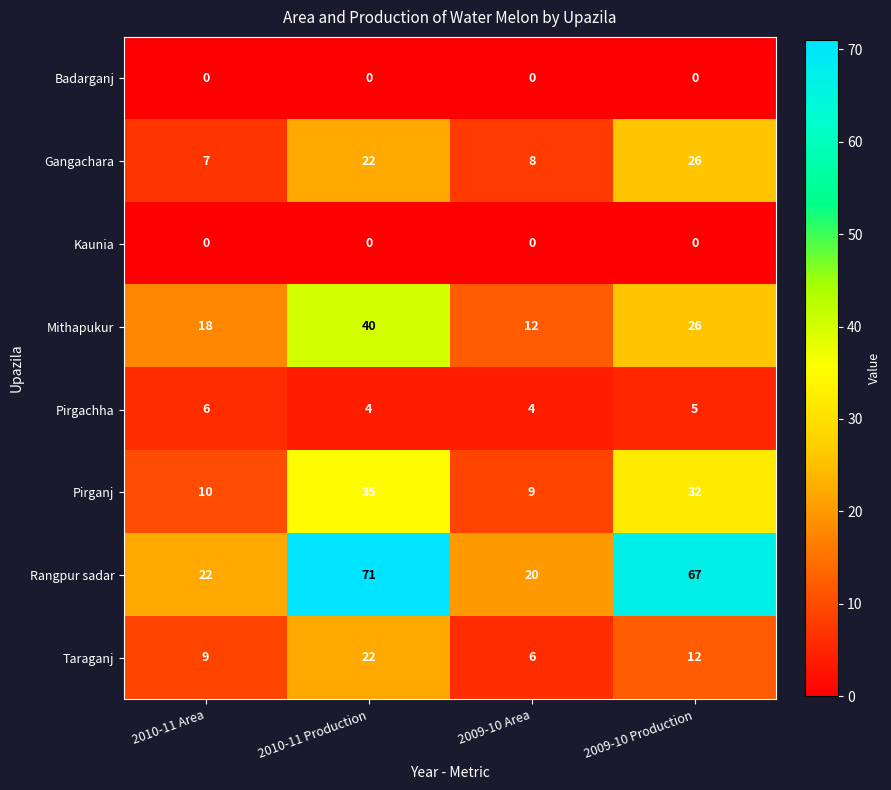

The Mithapukur series shows 26 at 2010-11 Production. True or false?

False